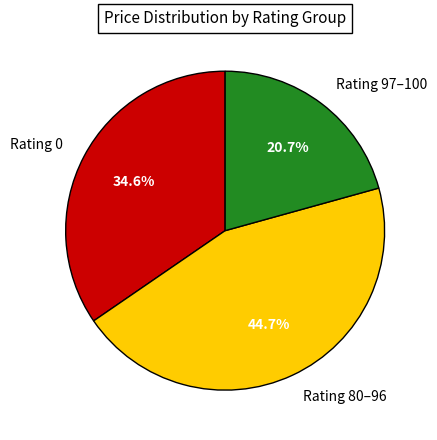

Count the number of slices in the pie.

3